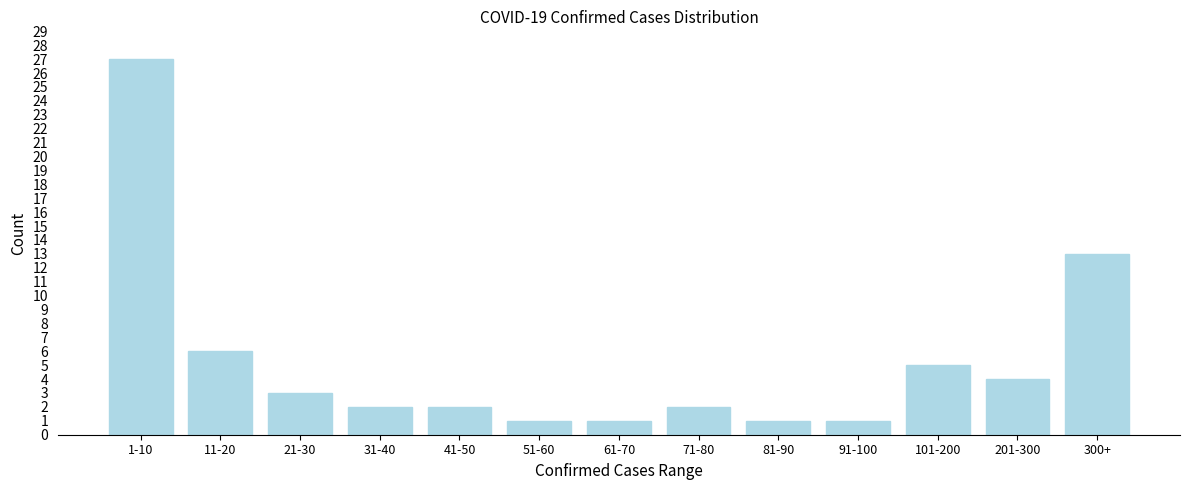

Reading right to left, extract all data points from this chart.

13	4	5	1	1	2	1	1	2	2	3	6	27